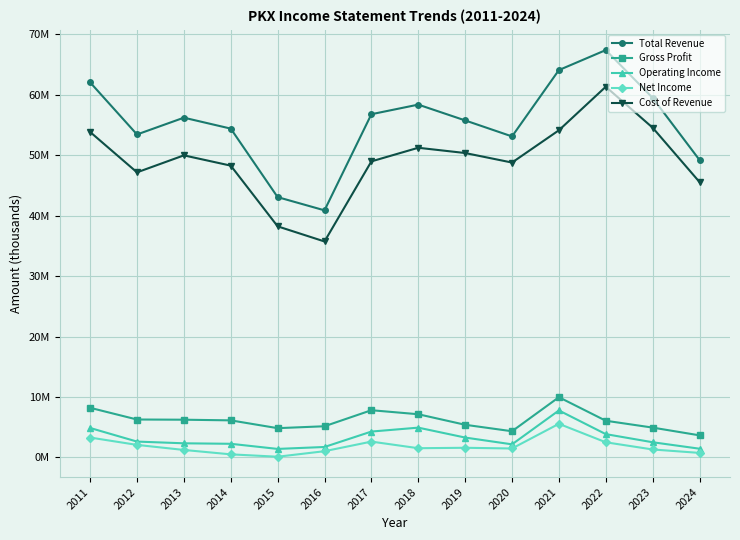

What are all the series names shown in the legend?

Total Revenue, Gross Profit, Operating Income, Net Income, Cost of Revenue